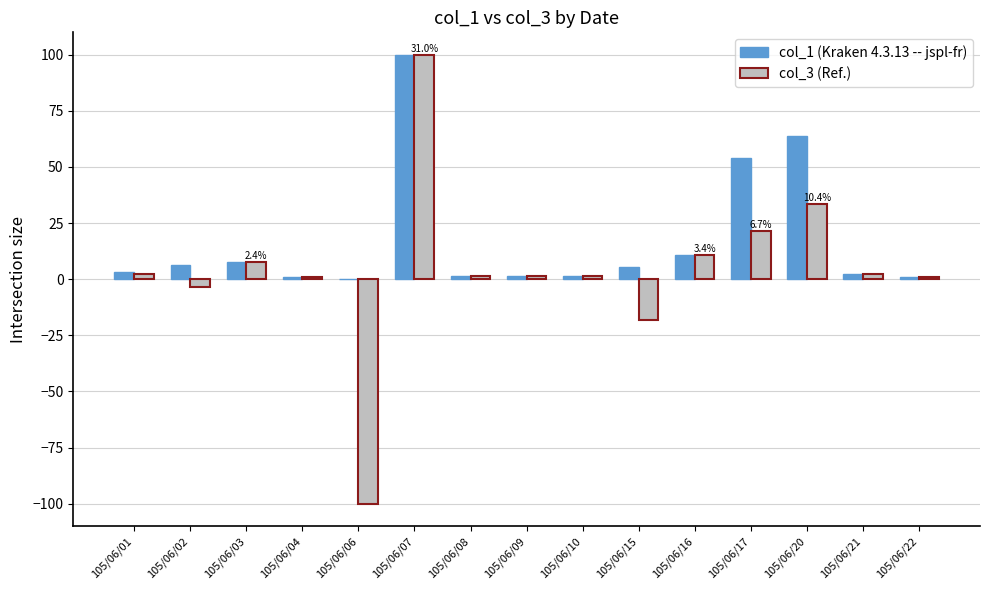

At which category is the sum across all series the highest?

105/06/07